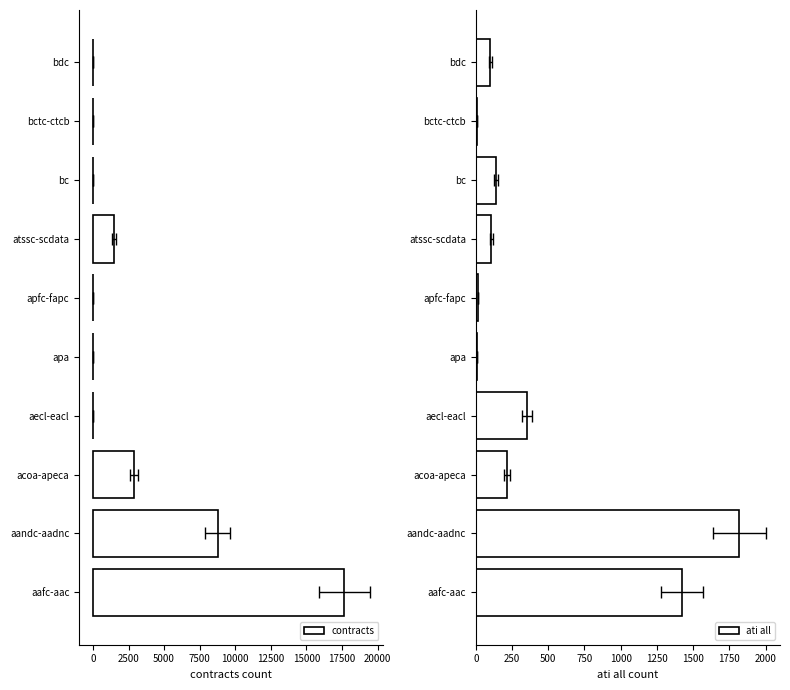

Which series has the largest total across all categories?

contracts